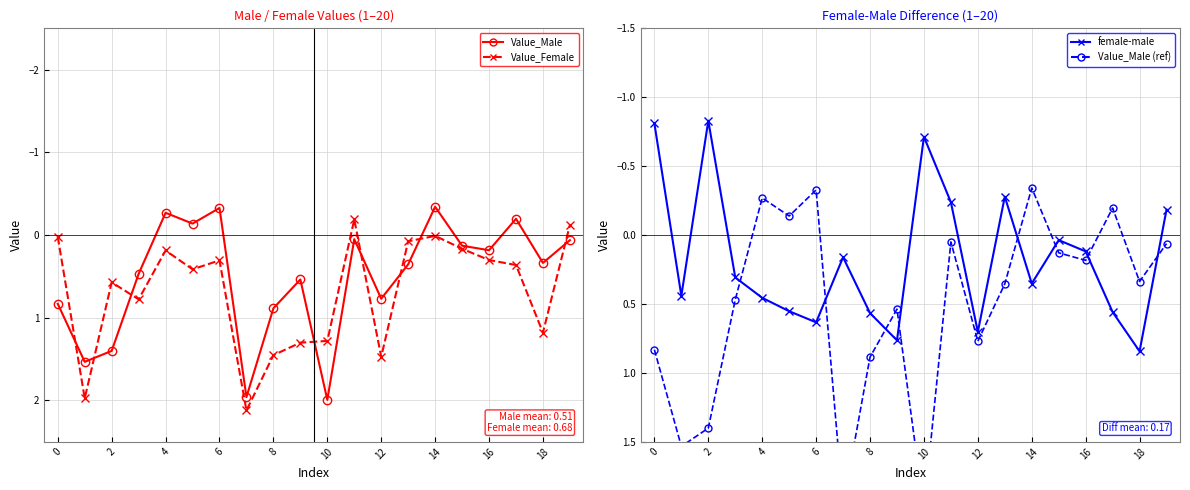

How many lines are shown in the chart?

4